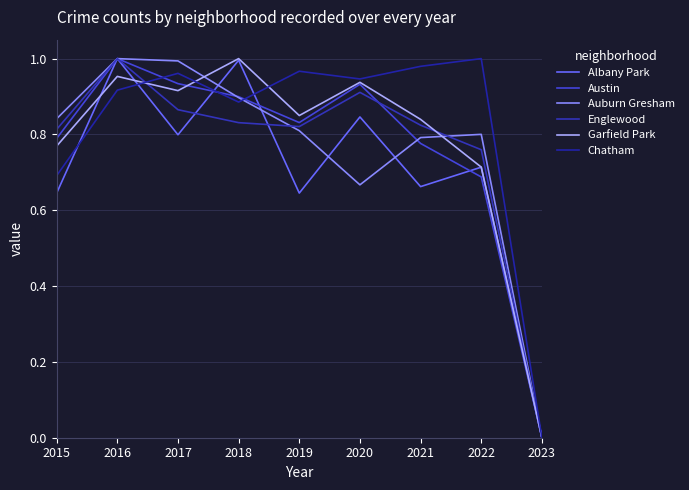

How many lines are shown in the chart?

6